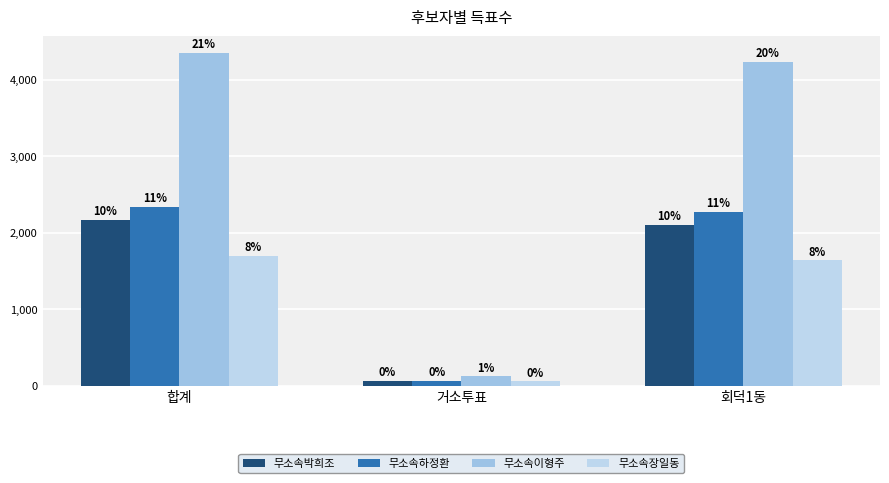

Are the bars horizontal?

No